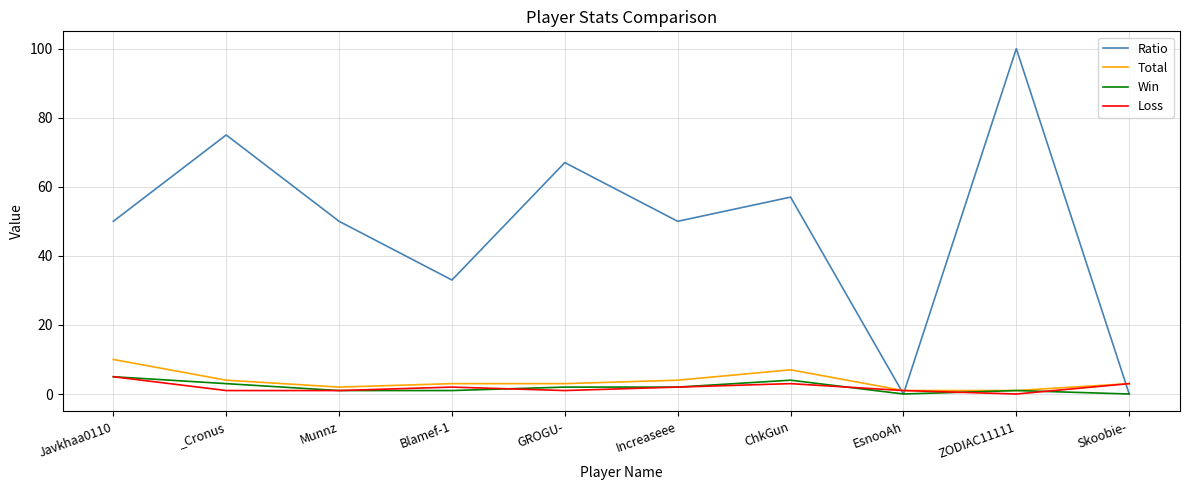

Count the Loss values in the range 1 to 3.

8